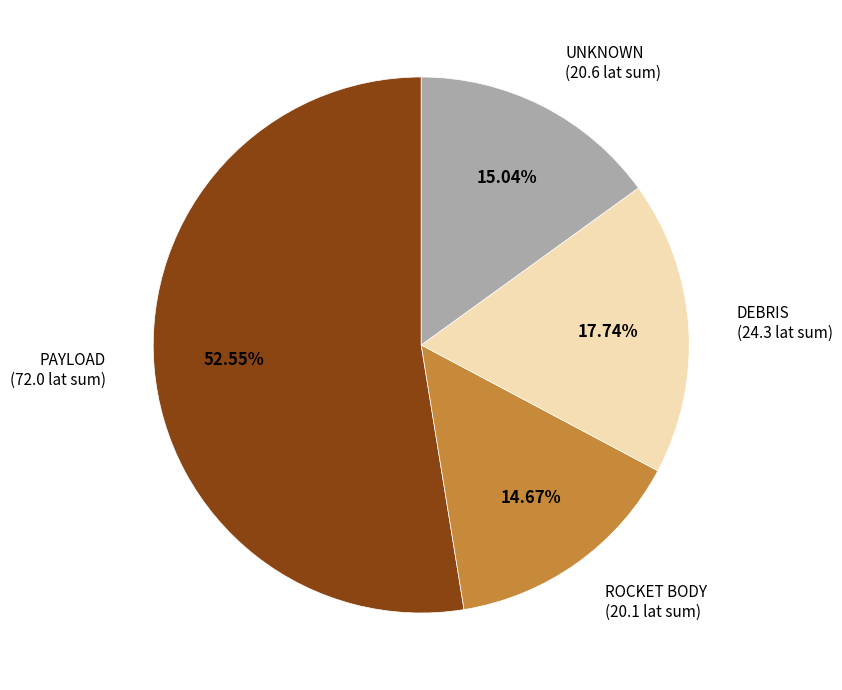

How many slices are in this pie chart?

4